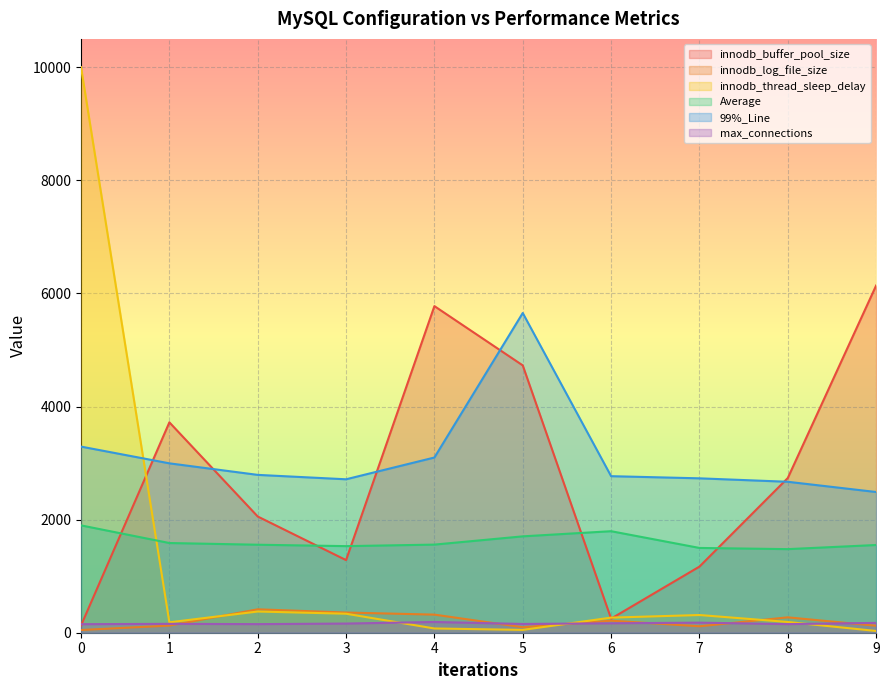

Rank the series at 0 from highest to lowest value.

innodb_thread_sleep_delay, 99%_Line, Average, max_connections, innodb_buffer_pool_size, innodb_log_file_size